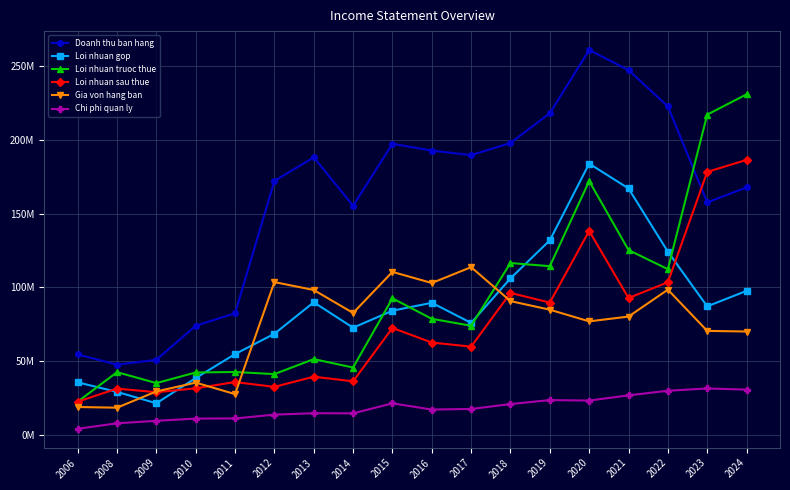

Which category has the lowest value in the Loi nhuan sau thue series?

2006